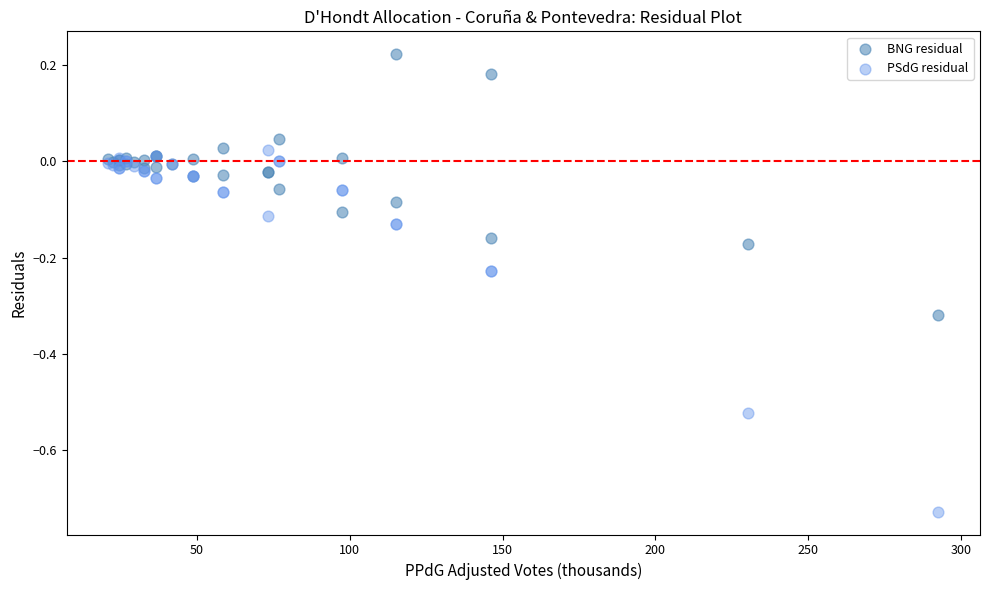

What is the X range (max minus min) for the scatter plot?

271.7